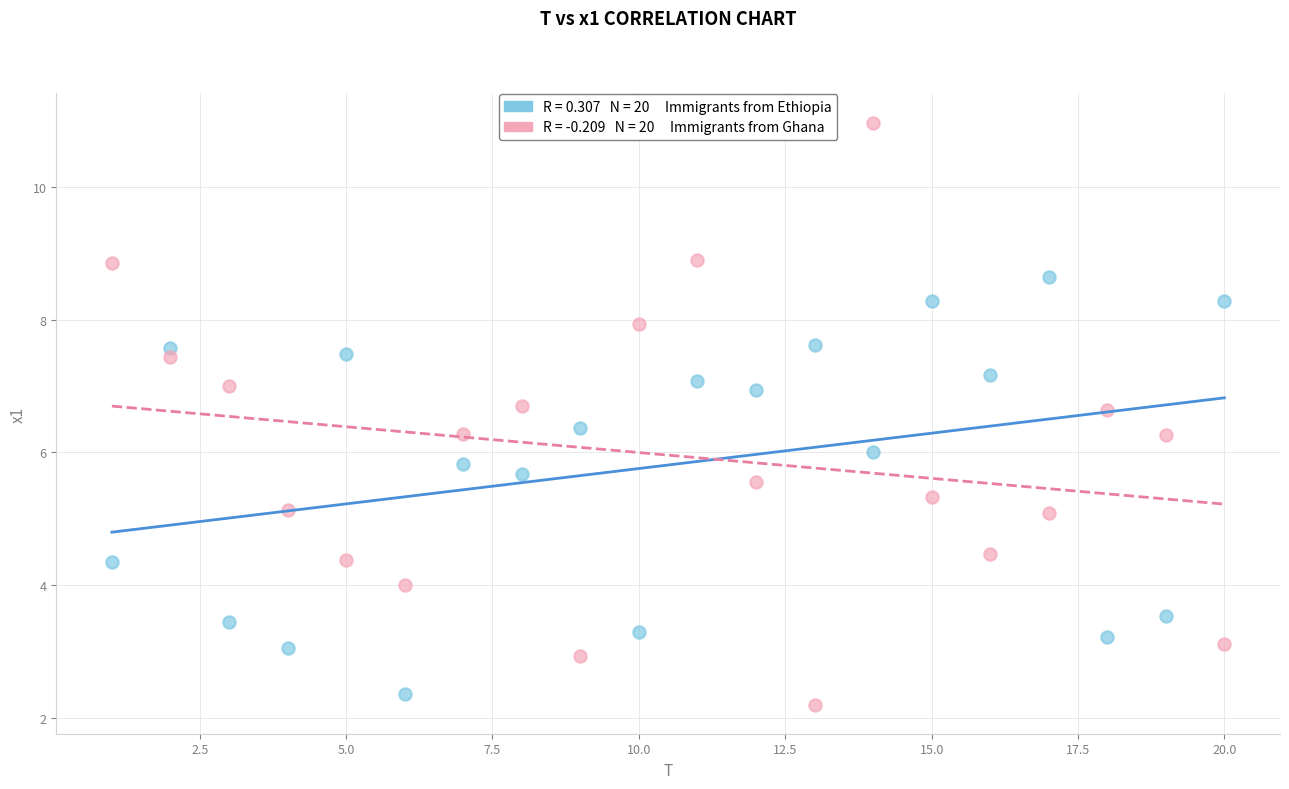

Across all data points, what is the range of Y values (max minus min)?

8.8